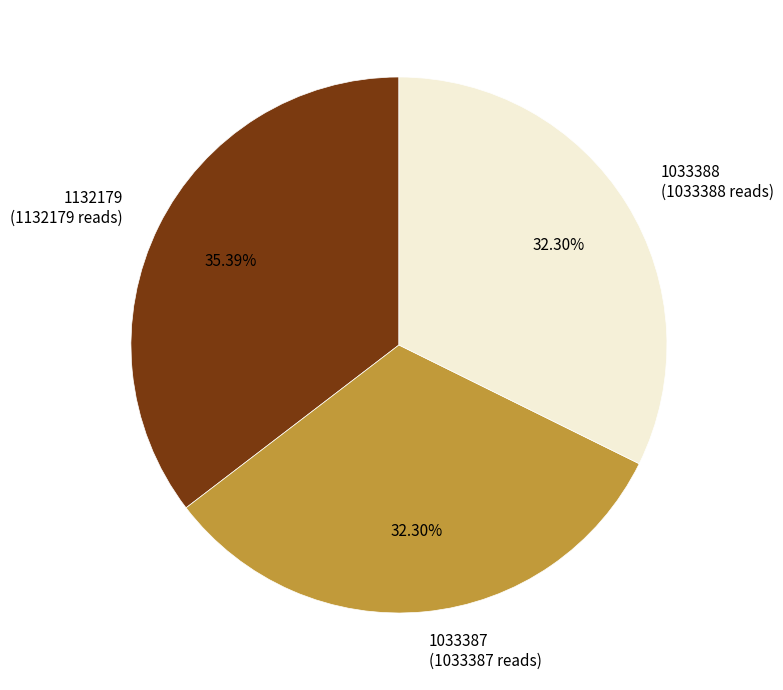

What is the total percentage of 1033388 and 1033387?

64.6%